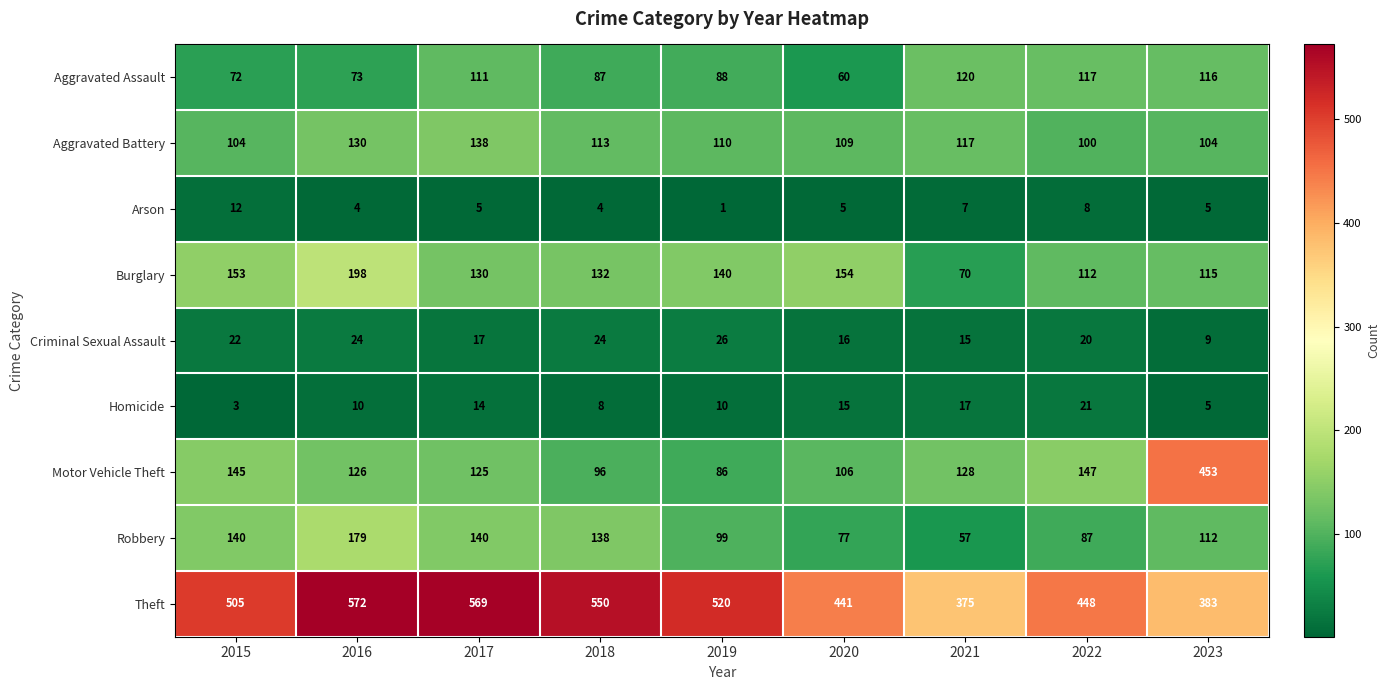

Which series has the widest spread of values?

Motor Vehicle Theft